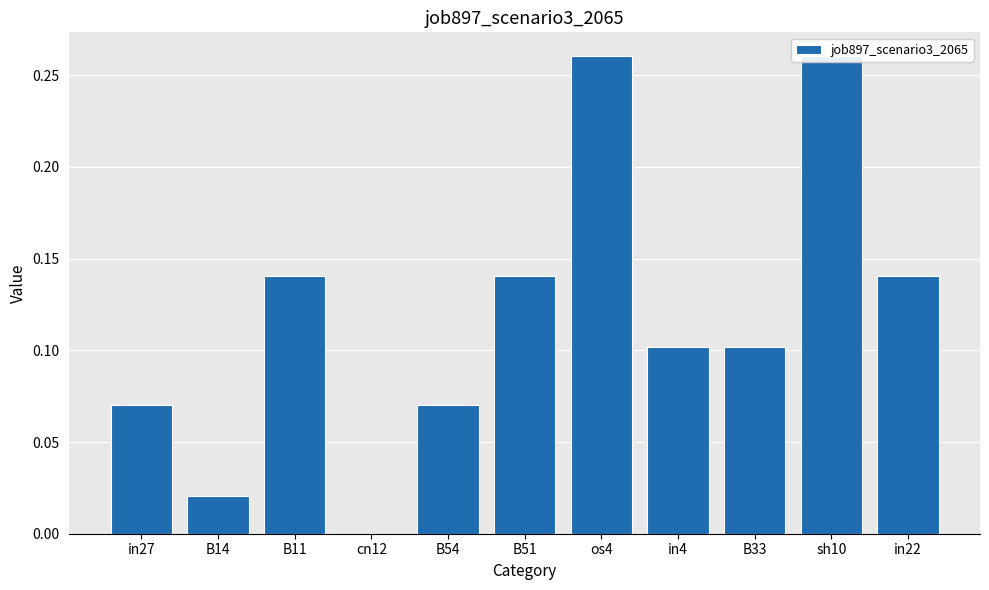

How many distinct data groups are displayed?

1